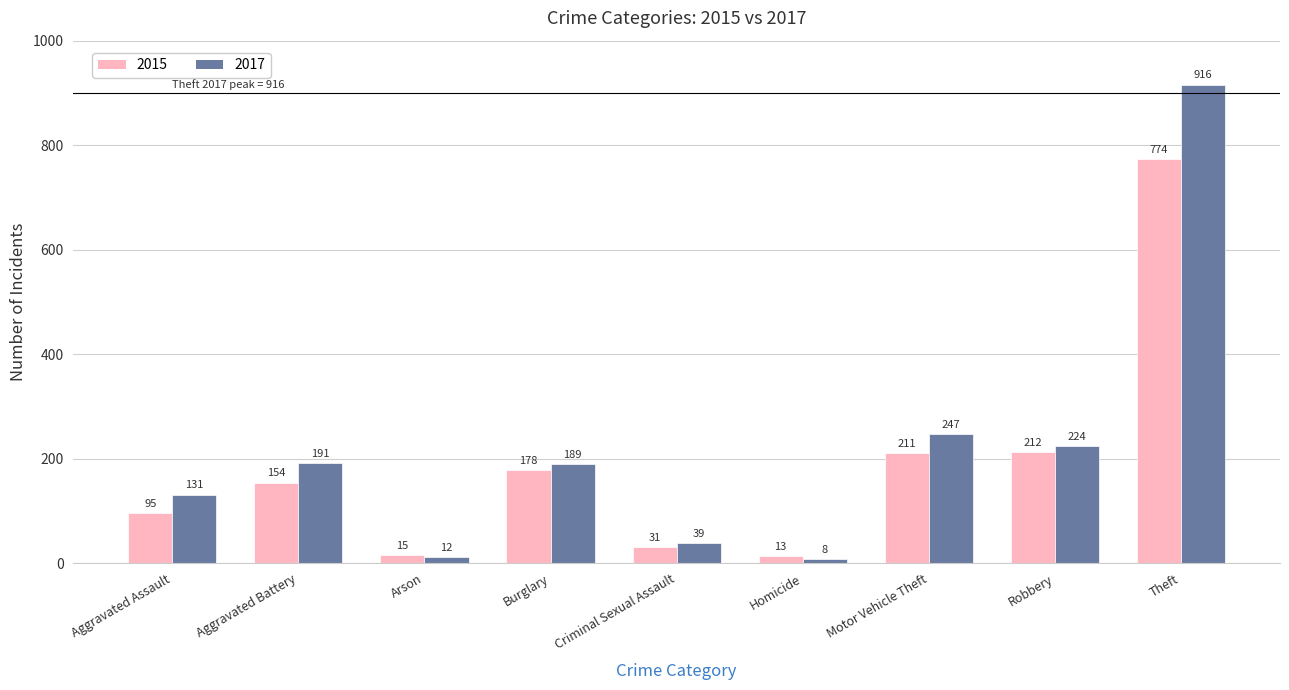

Is the value of 2017 at Arson greater than the value of 2015 at Motor Vehicle Theft?

No